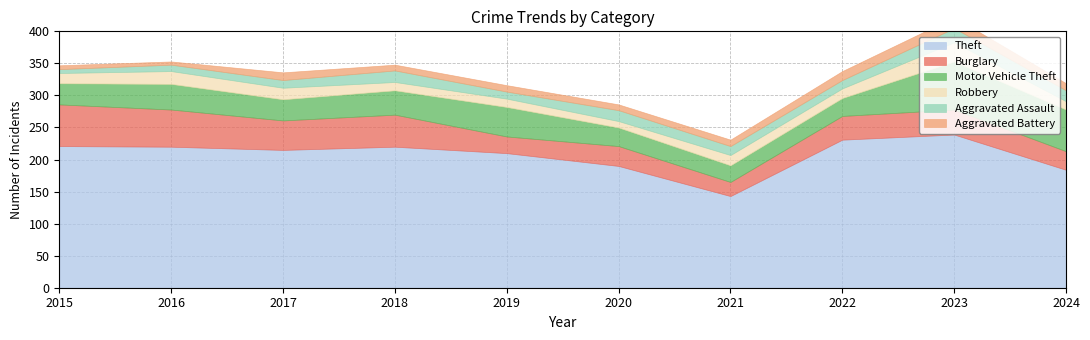

At how many categories does at least one series exceed 20?

10